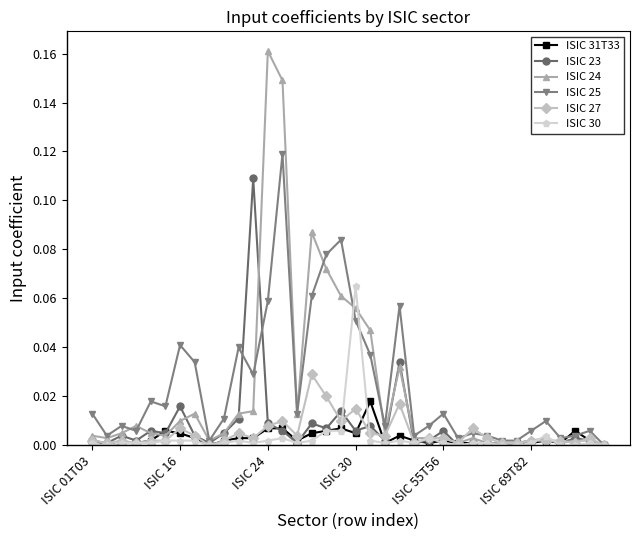

List the series in order of their peak value, highest first.

ISIC 24, ISIC 25, ISIC 23, ISIC 30, ISIC 27, ISIC 31T33